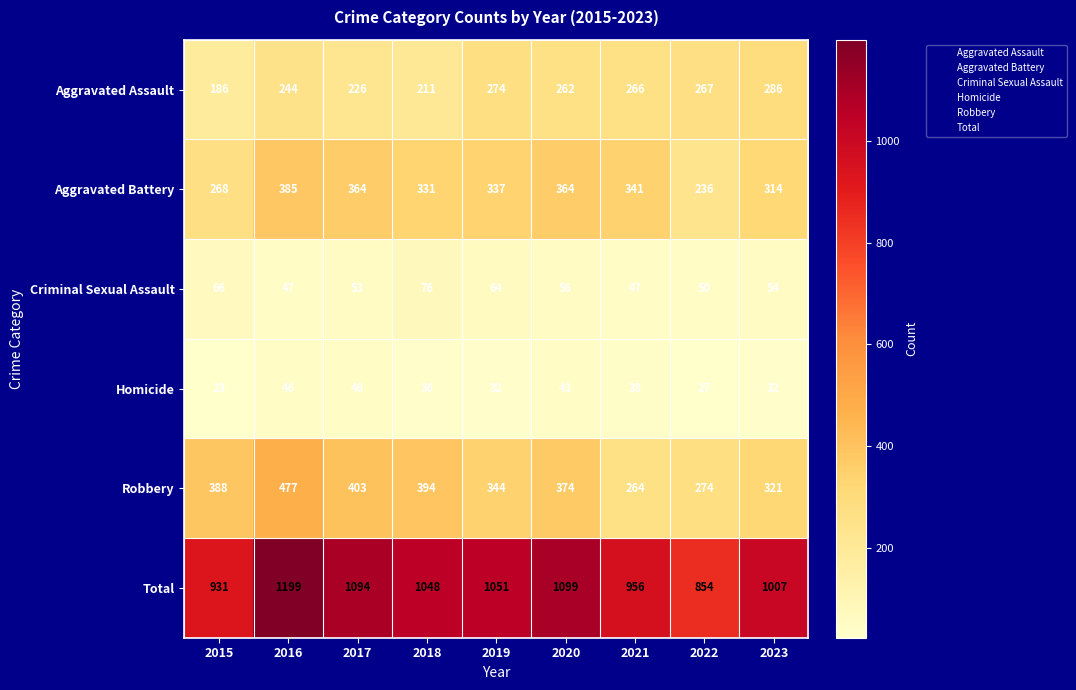

At how many categories does at least one series exceed 454?

9